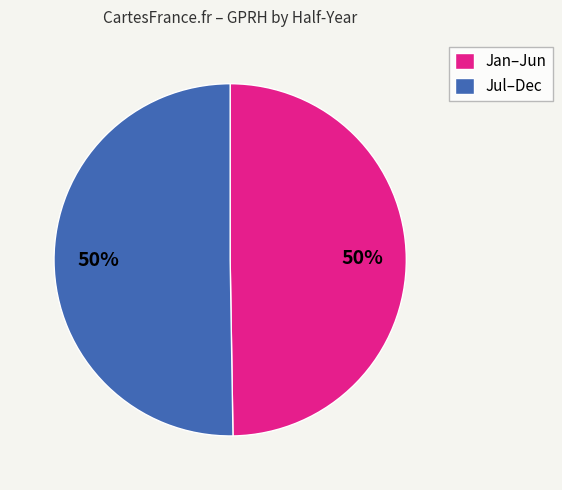

Is the sum of Jan–Jun and Jul–Dec greater than half?

Yes